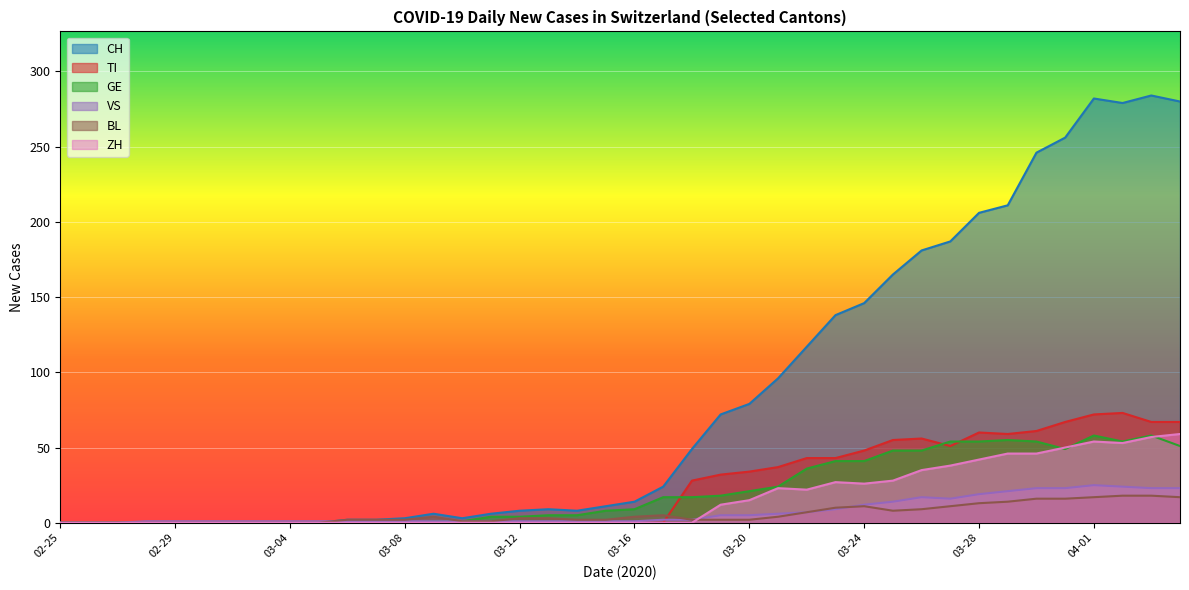

Which category has the lowest value across all series?

2020-02-25